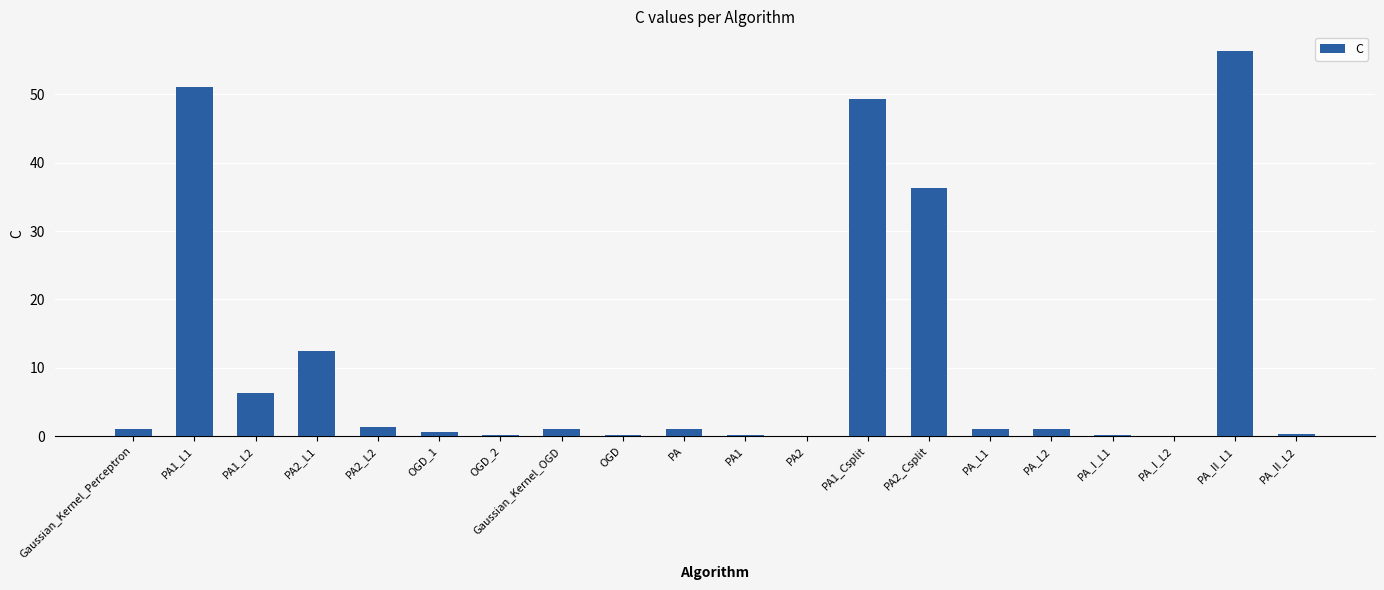

At which label is the value closest to 28?

PA2_Csplit